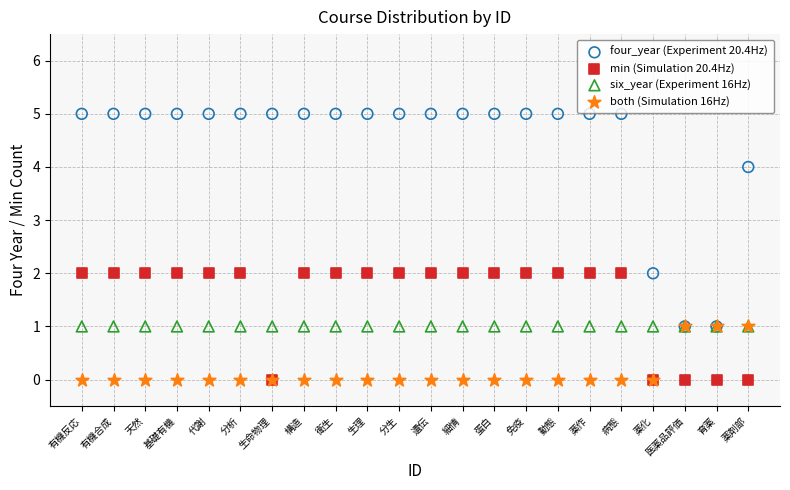

Which series reaches the maximum Y coordinate?

four_year (Experiment 20.4Hz)